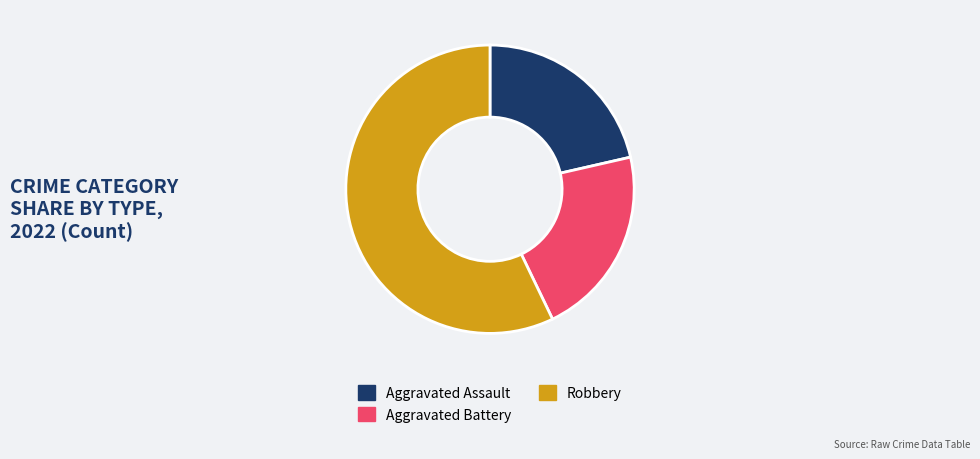

What is the largest slice in the pie chart?

Robbery